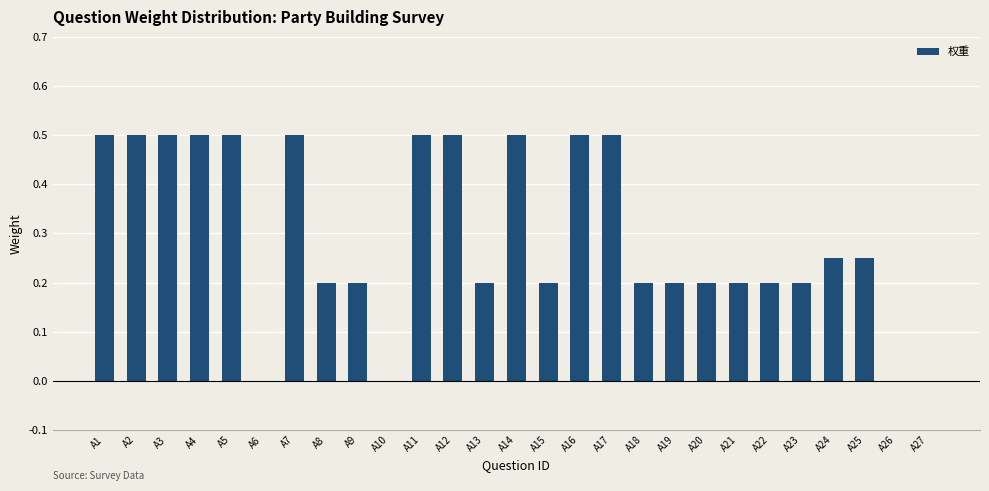

What is the maximum value shown in the chart?

0.5